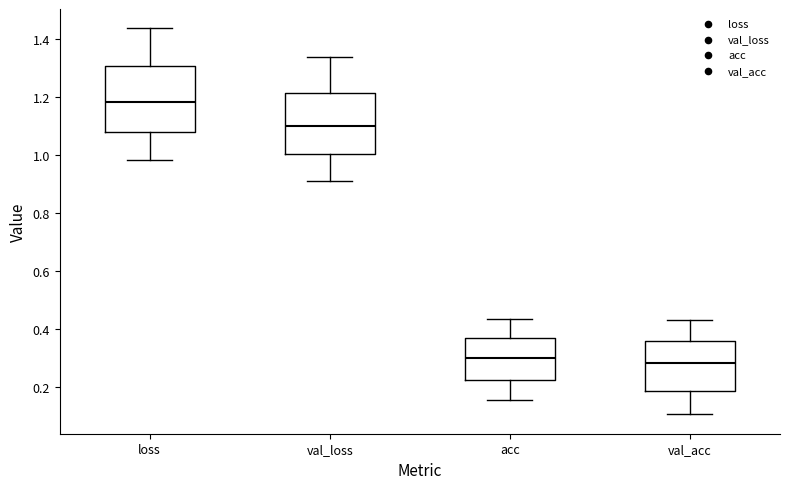

Which box has the highest median line?

loss